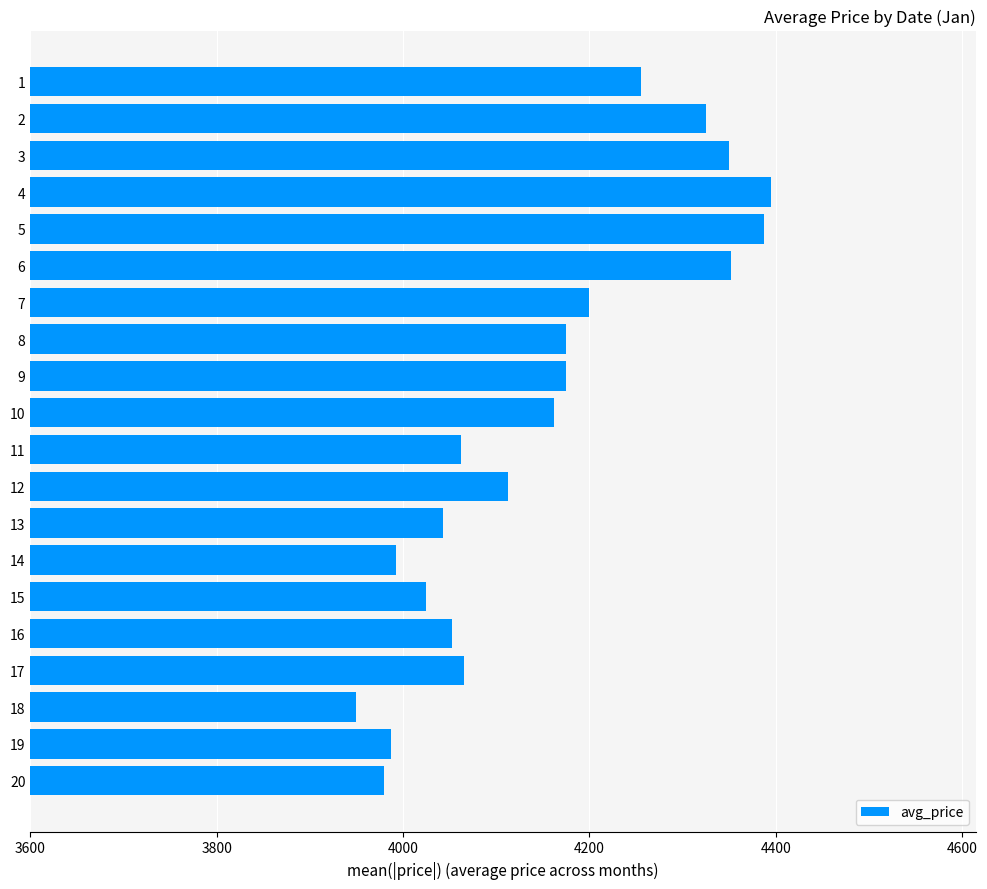

How many bars are there in total?

20